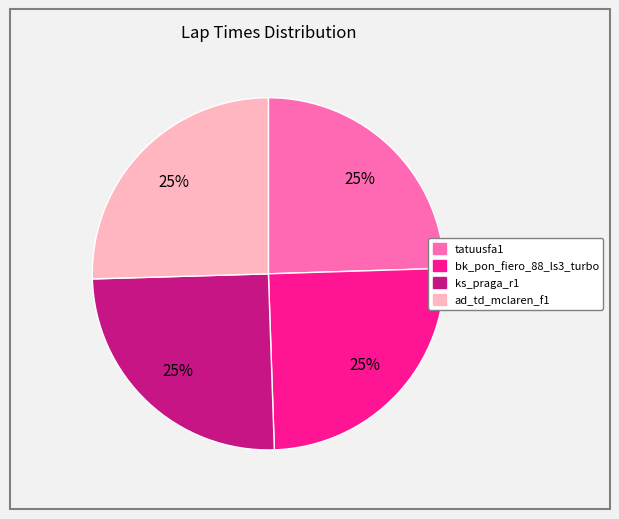

Approximately how many times larger is the value at ks_praga_r1 compared to bk_pon_fiero_88_ls3_turbo?

1.0